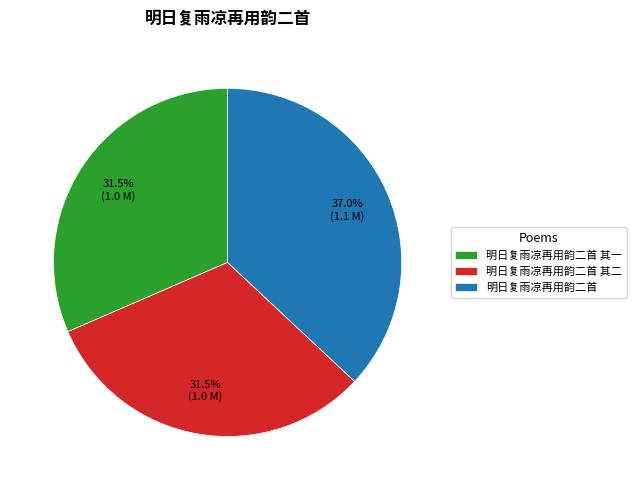

Is 明日复雨凉再用韵二首 其一 the majority of the pie?

No